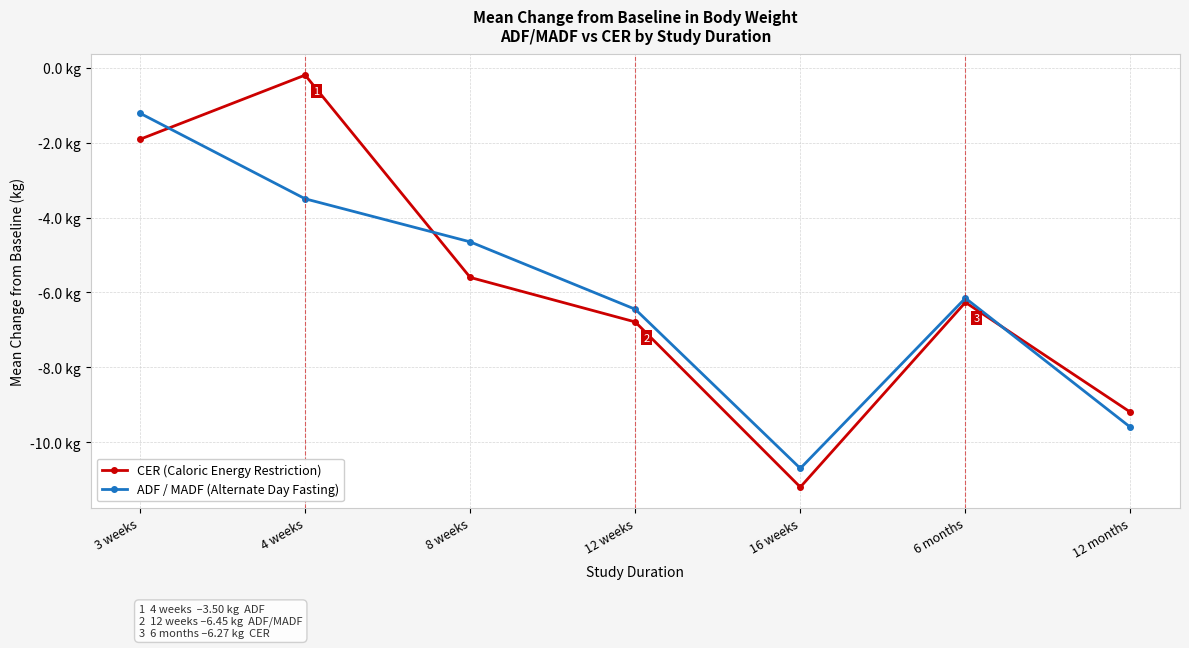

The CER (Caloric Energy Restriction) series shows -6.3 at 6 months. True or false?

True